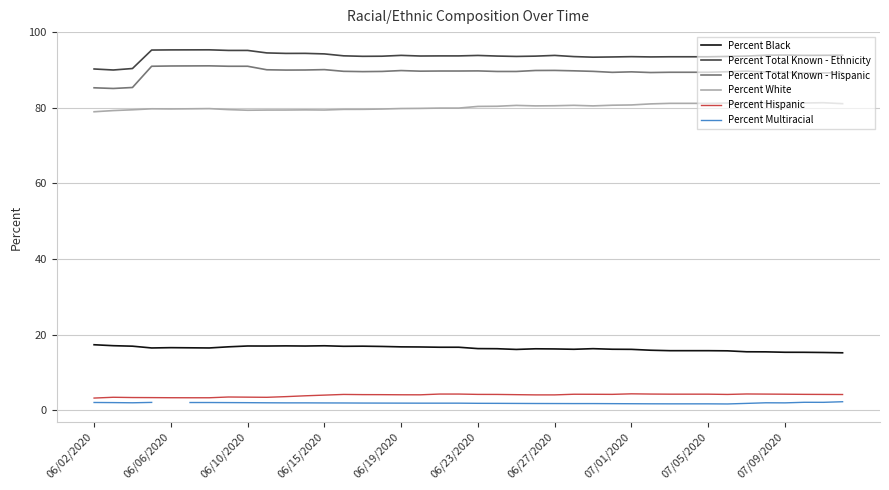

What are all the series names shown in the legend?

Percent Black, Percent Total Known - Ethnicity, Percent Total Known - Hispanic, Percent White, Percent Hispanic, Percent Multiracial